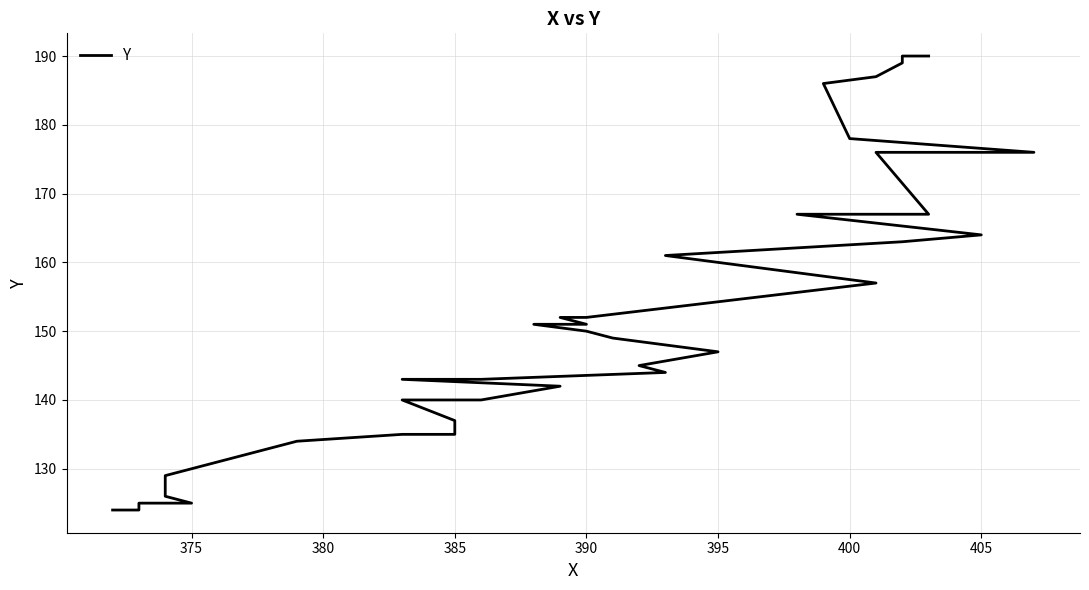

Reading right to left, list all the values displayed in this chart.

190	190	189	187	186	178	176	176	167	167	164	163	161	157	152	152	151	151	150	149	147	145	144	143	143	142	140	140	137	135	135	135	134	129	128	126	125	125	124	124